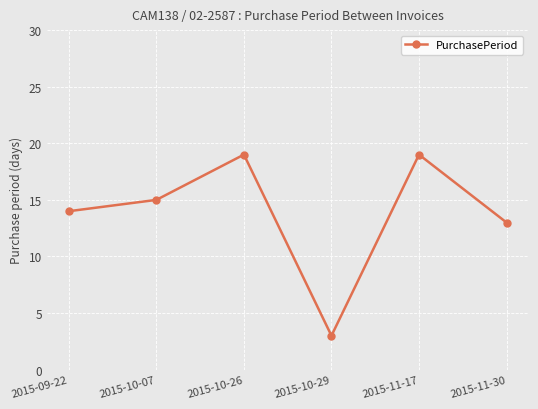

At which category does the chart reach its minimum across all series?

2015-10-29